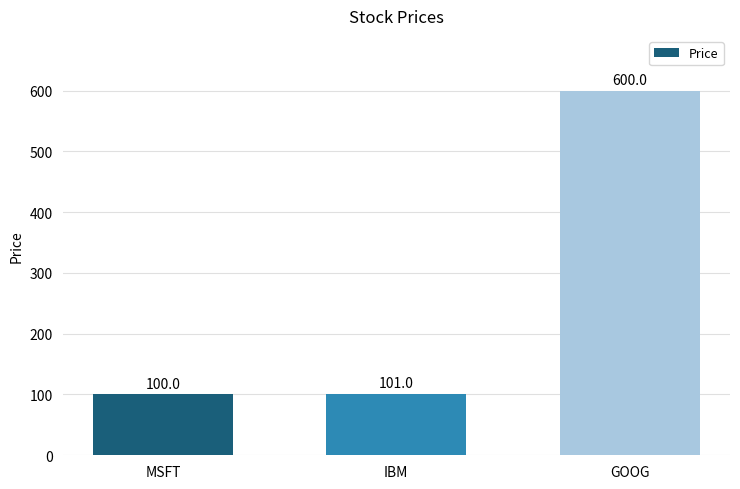

Between MSFT and GOOG, which is larger?

GOOG